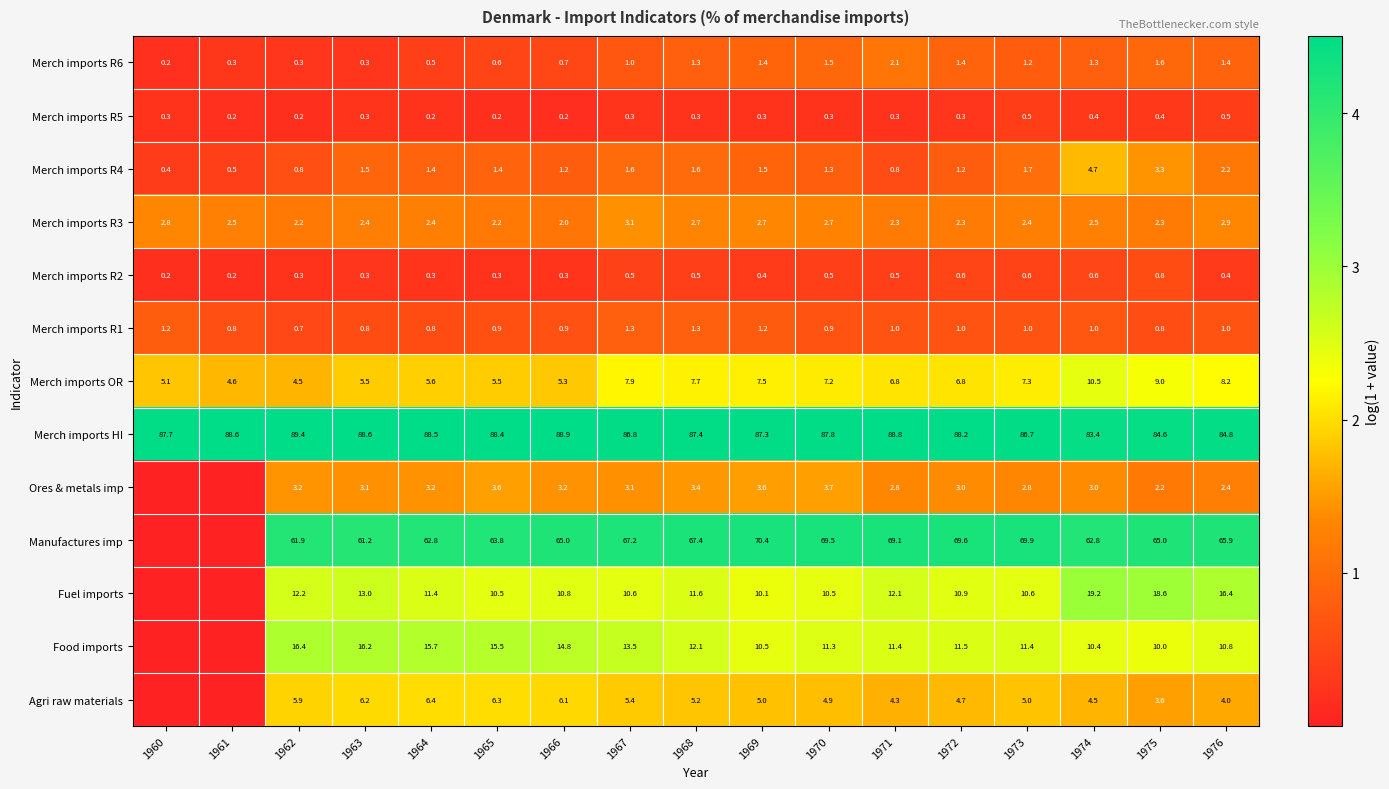

Is the value of Merch imports HI at 1967 greater than the value of Merch imports R4 at 1962?

Yes